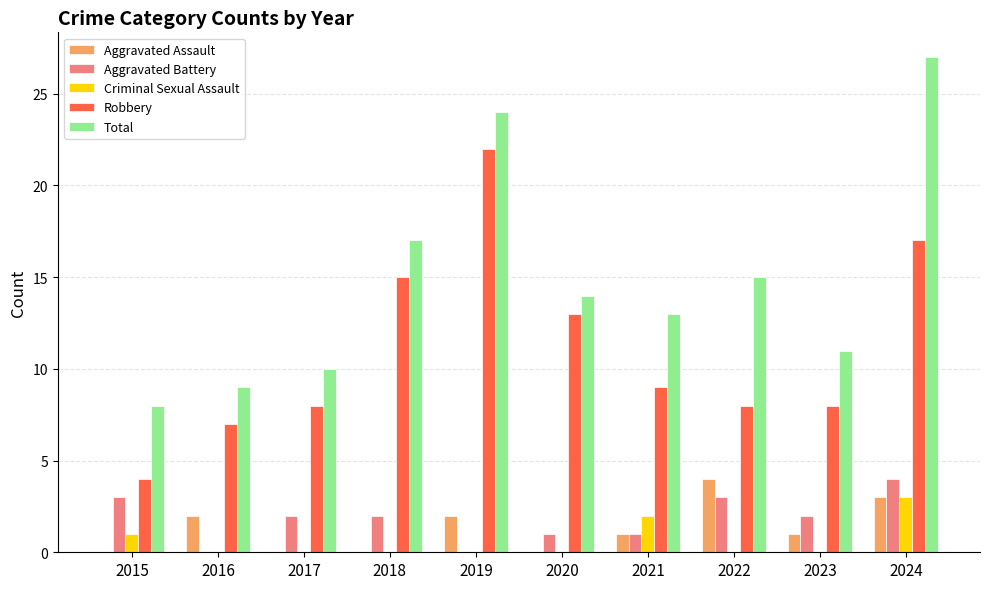

Read the Criminal Sexual Assault value at 2024.

3